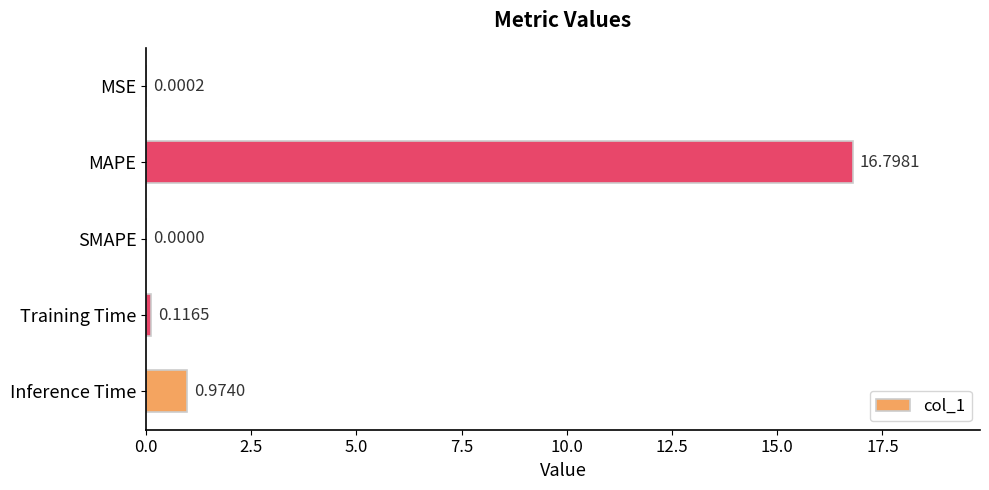

Which label corresponds to the largest value in the chart?

MAPE